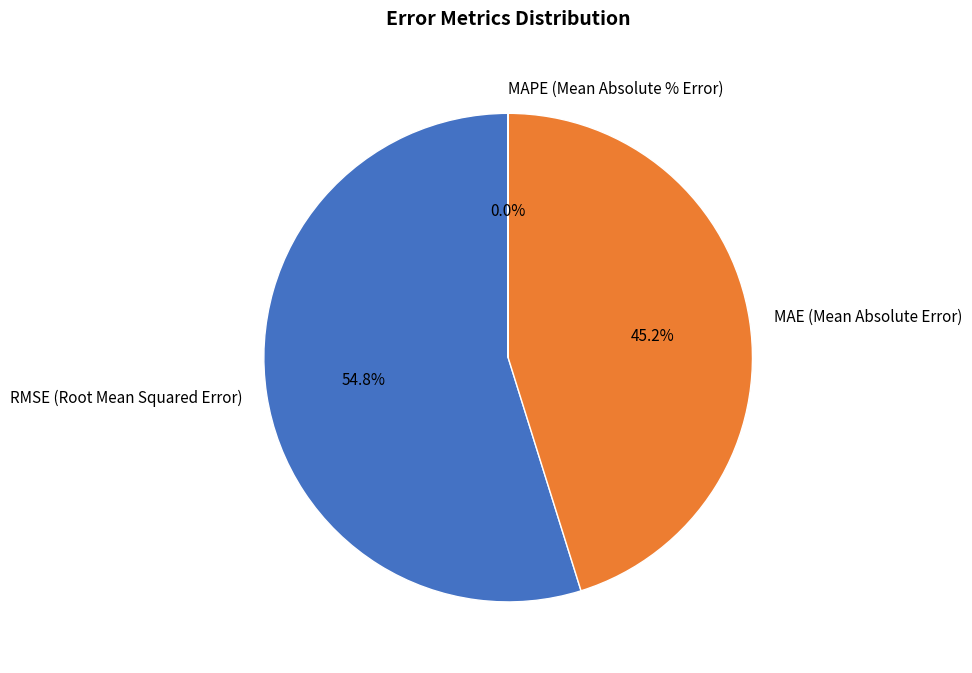

Which slice is the largest?

RMSE (Root Mean Squared Error)